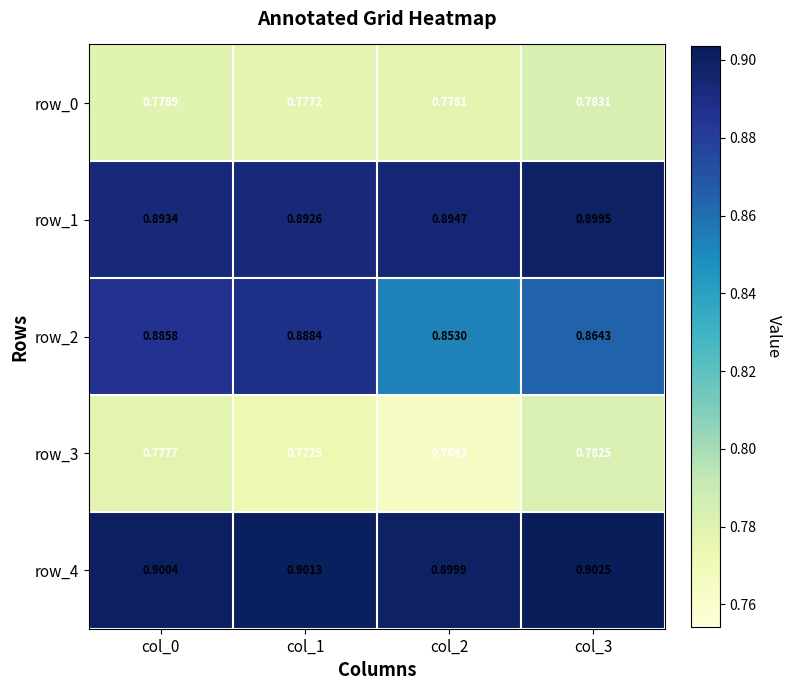

Is the value of row_1 at col_1 greater than the value of row_2 at col_3?

Yes